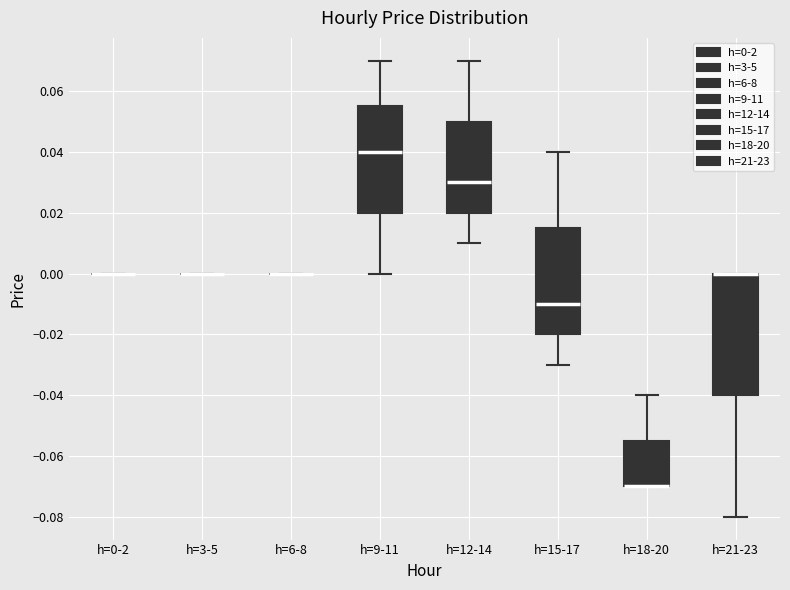

Where does the median line of the box for h=9-11 sit on the y-axis? The values are not printed on the chart, so give them approximately, as read against the axis.

0.040